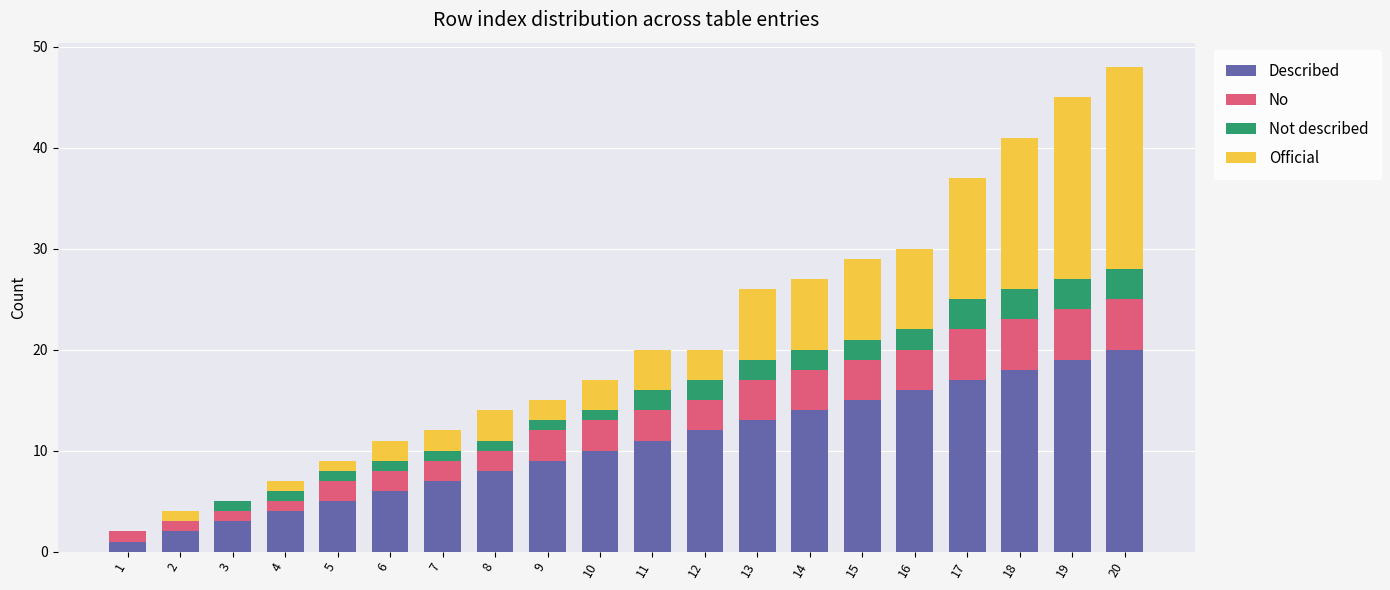

How many distinct data groups are displayed?

4